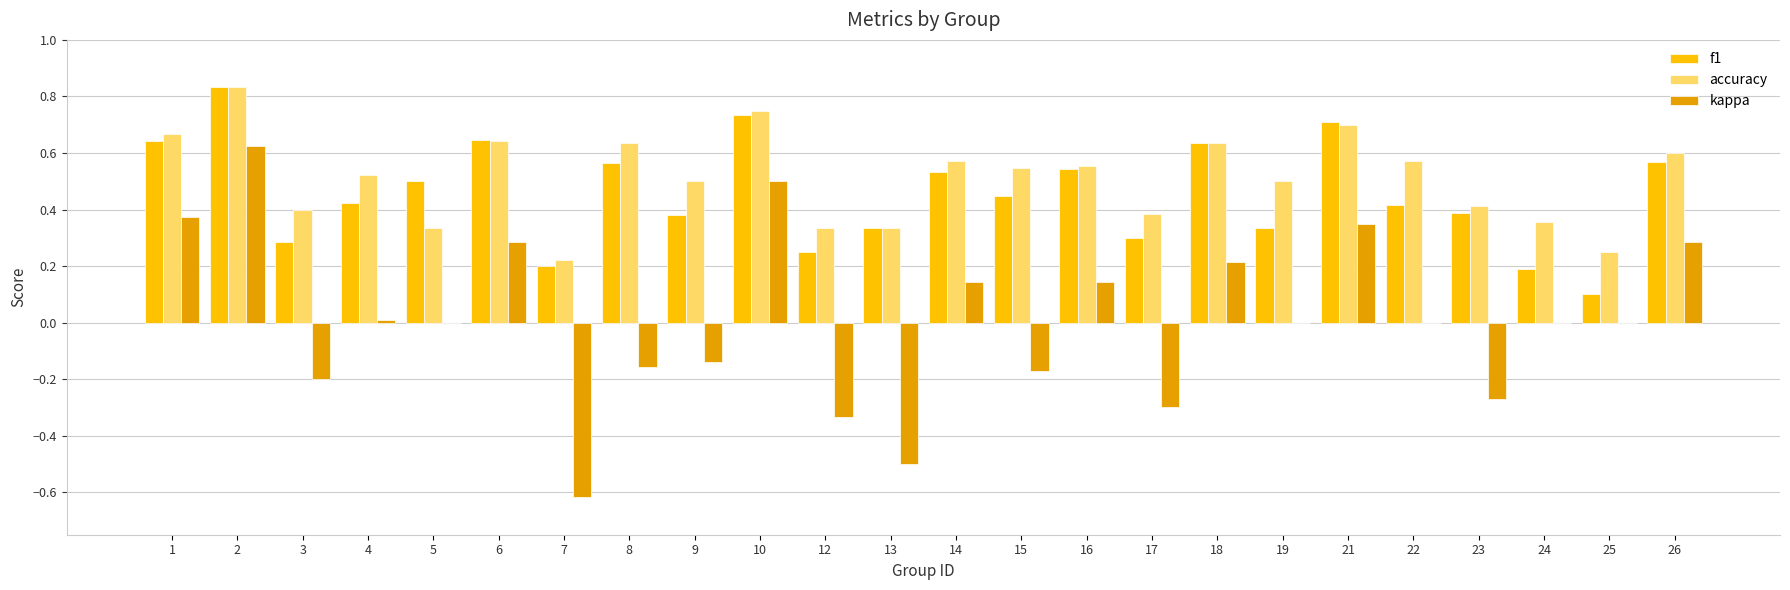

What is the sum of the f1 values at 6 and 17?

0.9